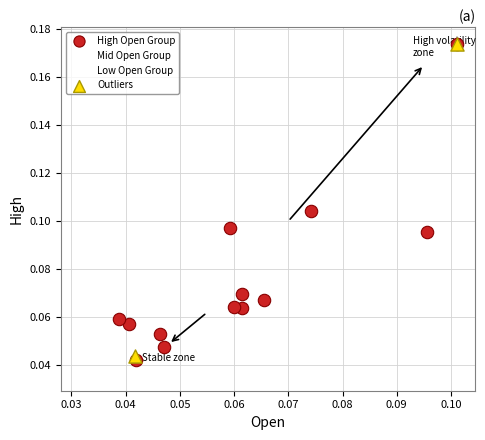

What are all the series names shown in the legend?

High Open Group, Mid Open Group, Low Open Group, Outliers